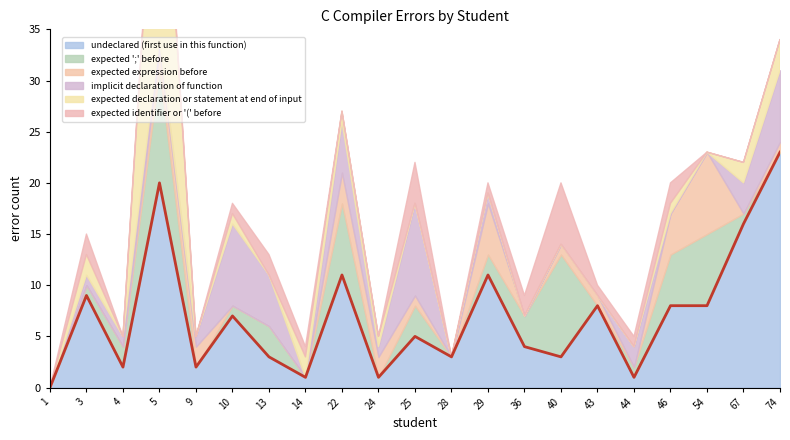

How many values in expected declaration or statement at end of input are above zero?

9